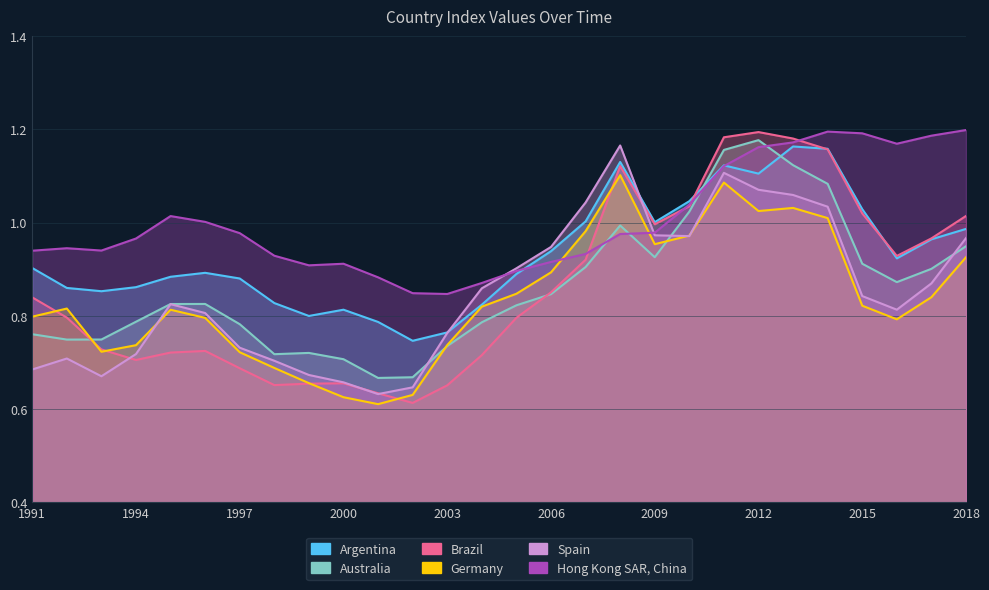

Which series has the largest range (max minus min)?

Brazil